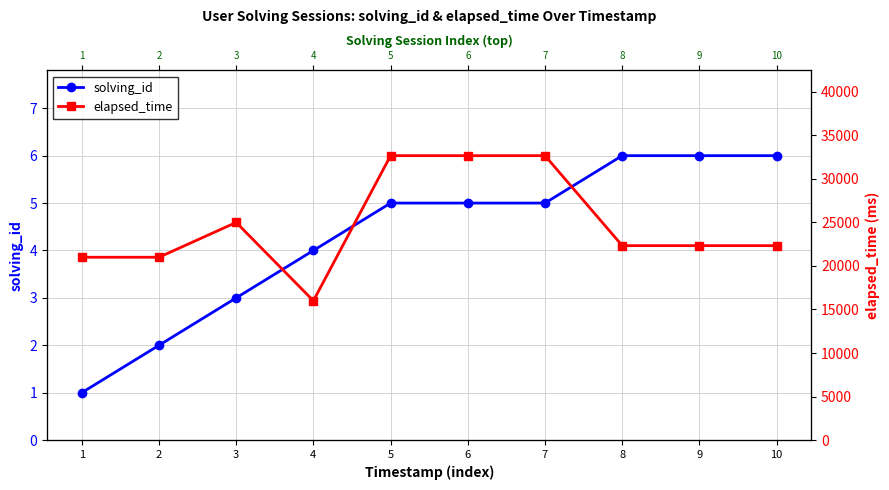

What is the spread (max minus min) of values at 4?

15996